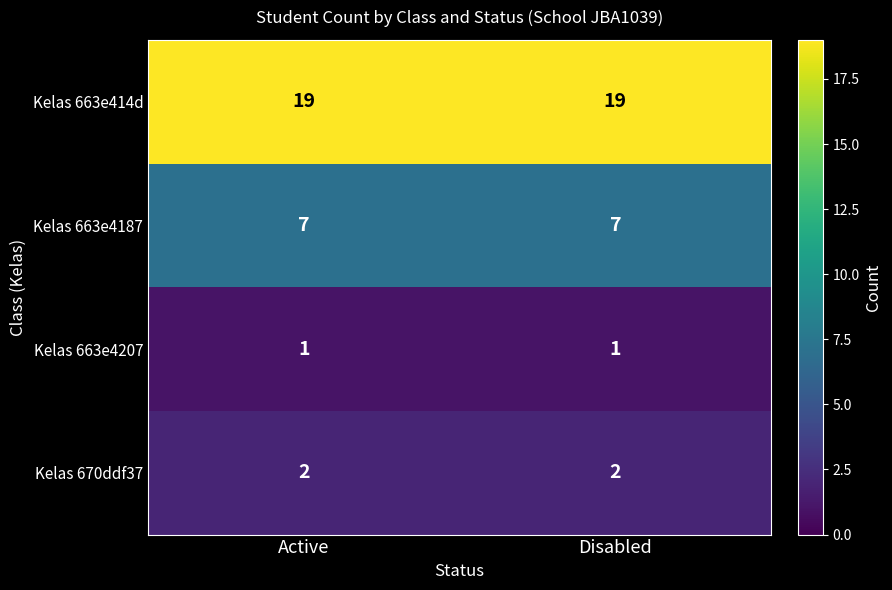

List the series in order of their peak value, highest first.

Kelas 663e414d, Kelas 663e4187, Kelas 670ddf37, Kelas 663e4207